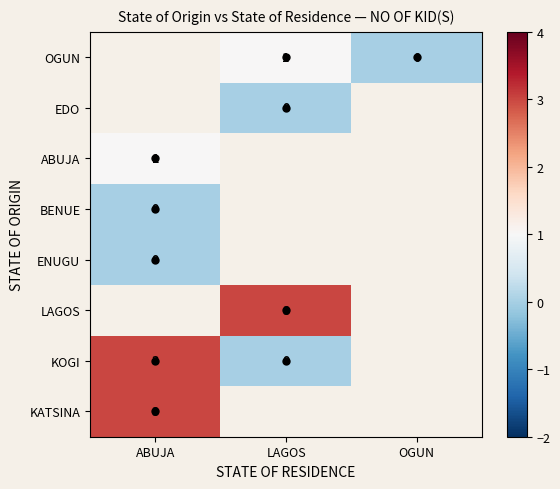

True or false: OGUN has a value of 1.6 at LAGOS.

False